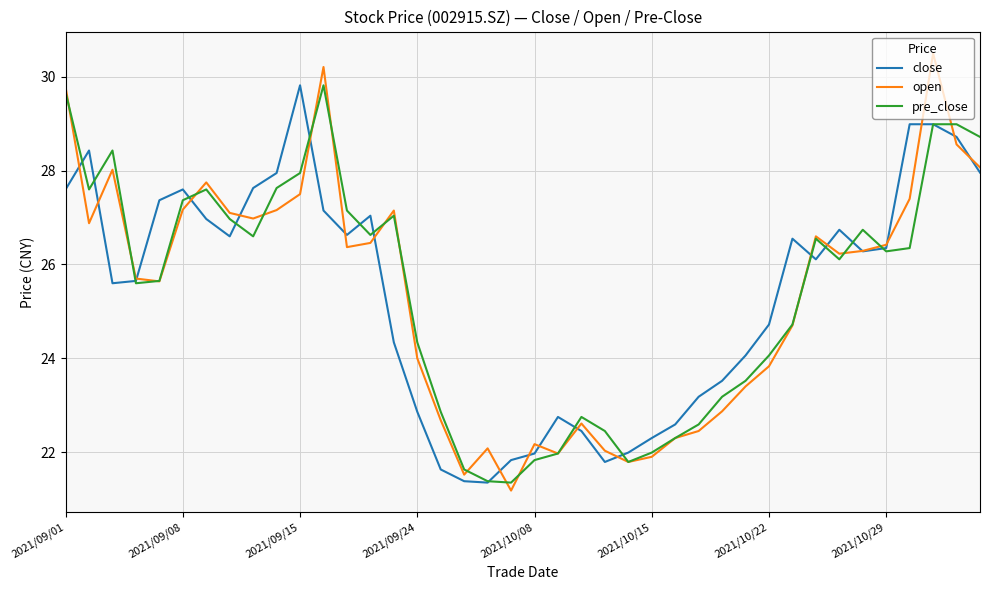

Which series has the largest range (max minus min)?

open